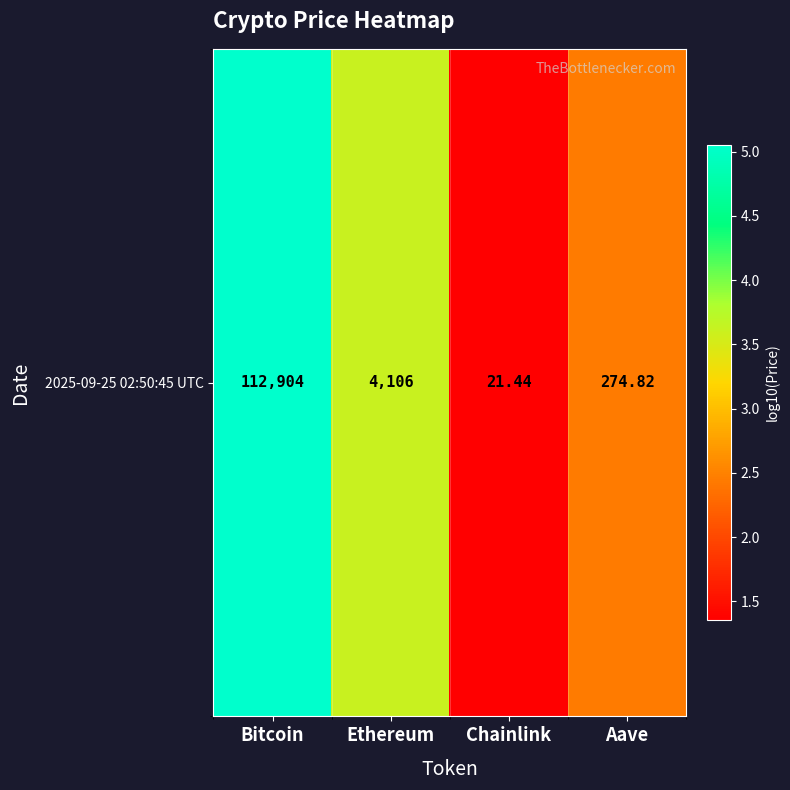

The chart shows a value of 1.4 at Bitcoin. True or false?

False